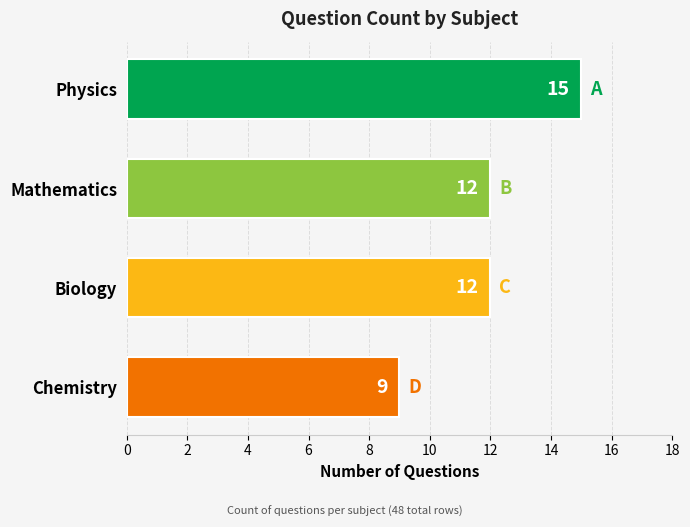

Reading top to bottom, list all the values displayed in this chart.

15	12	12	9